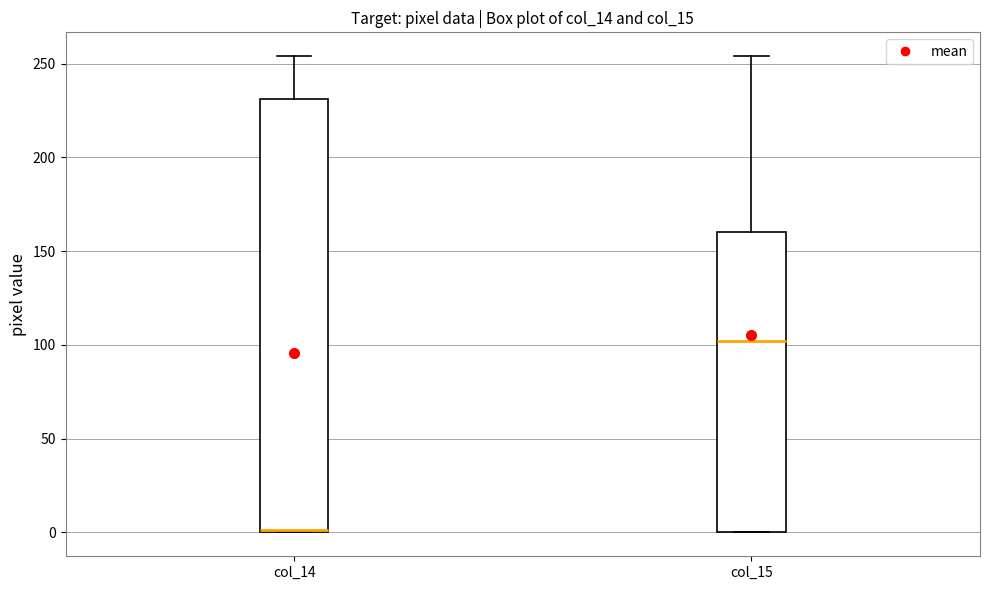

Reading left to right, read every box against the y-axis: the position of its median line, the range the box covers, and the ends of its whiskers. The values are not printed on the chart, so give them approximately, as read against the axis.

col_14: median 0, box 0 to 230, whiskers 0 to 255
col_15: median 100, box 0 to 160, whiskers 0 to 255